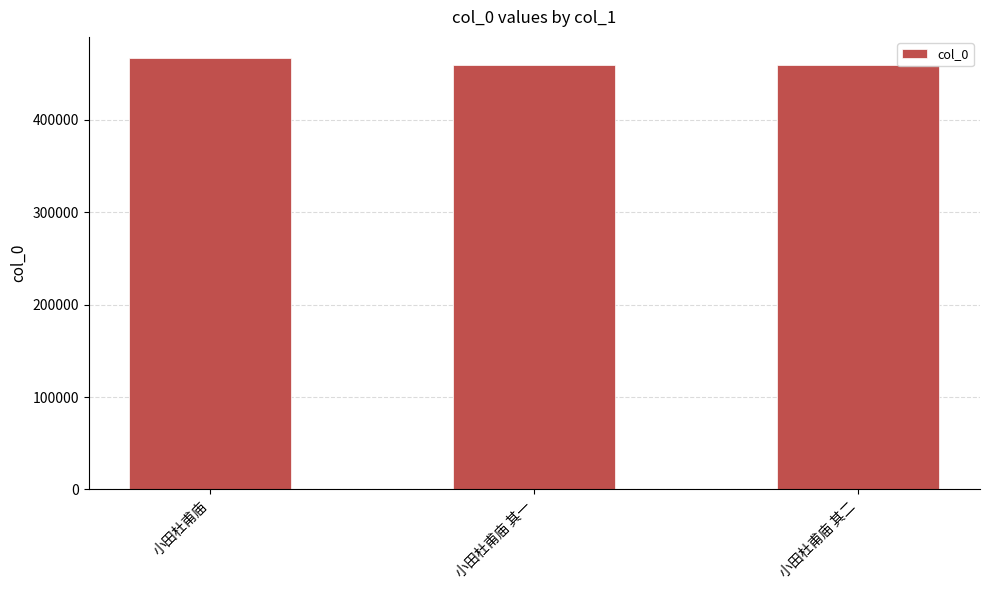

Approximately how many times larger is the value at 小田杜甫庙 compared to 小田杜甫庙 其二?

1.0